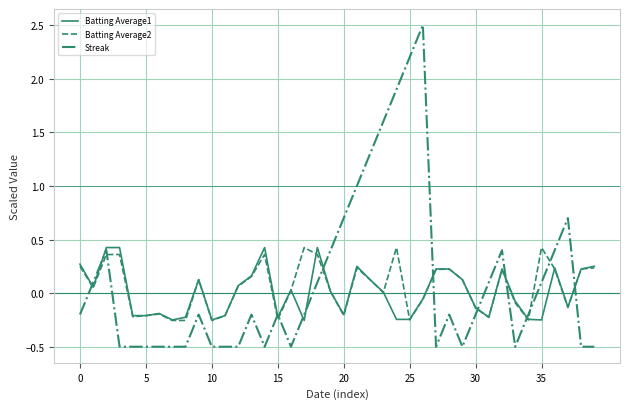

True or false: Batting Average1 and Batting Average2 cross at least once.

True